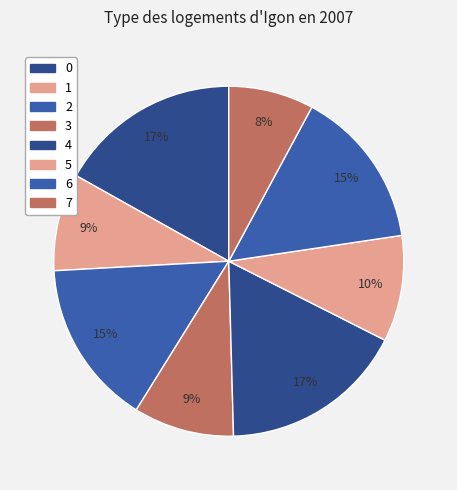

Does any single category account for the majority?

No